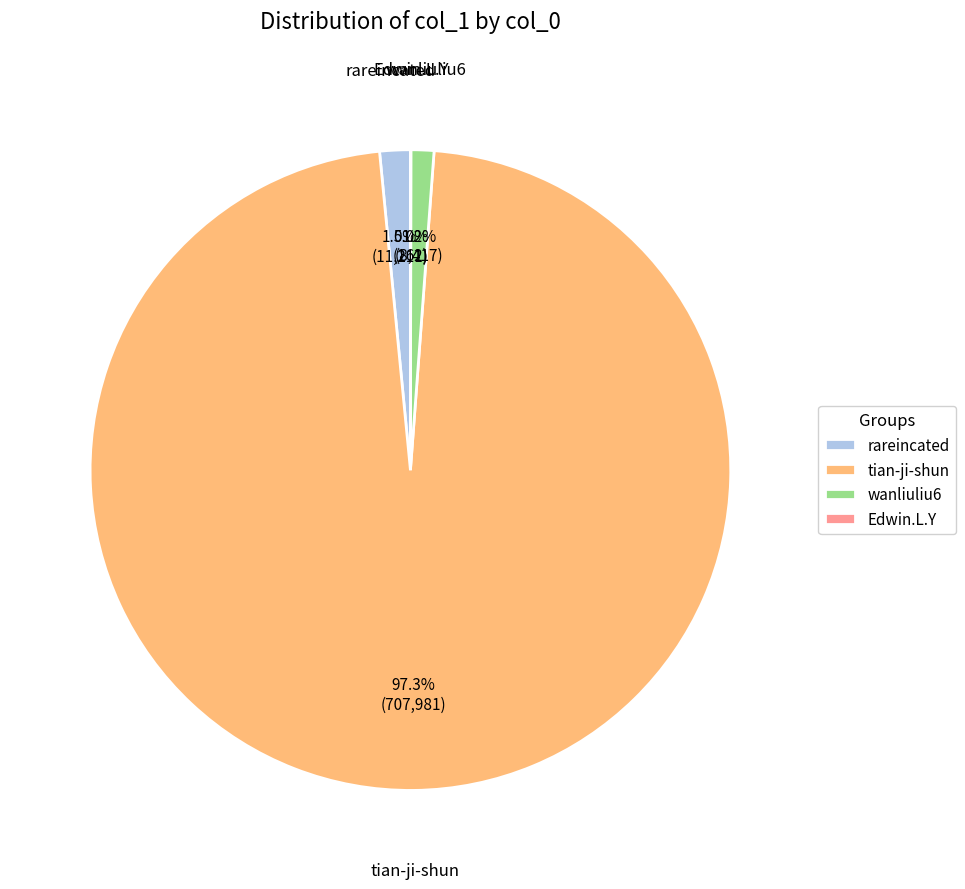

To the nearest percent, what is the average slice percentage?

25%